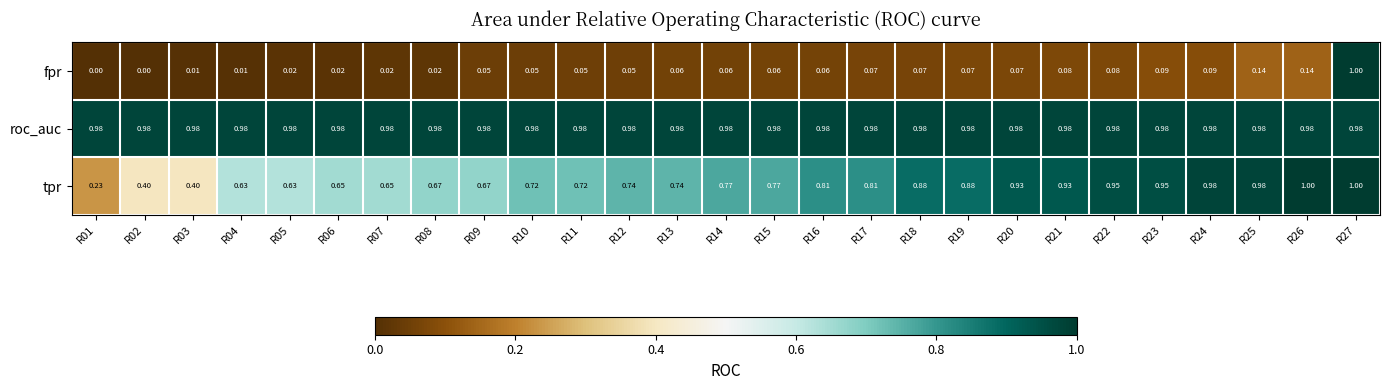

Is the value of tpr at R17 greater than the value of fpr at R09?

Yes